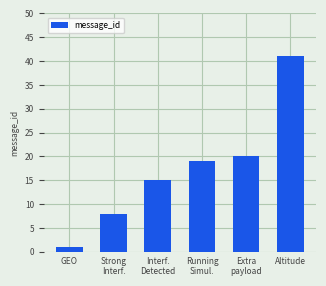

Count the number of categories in the chart.

6